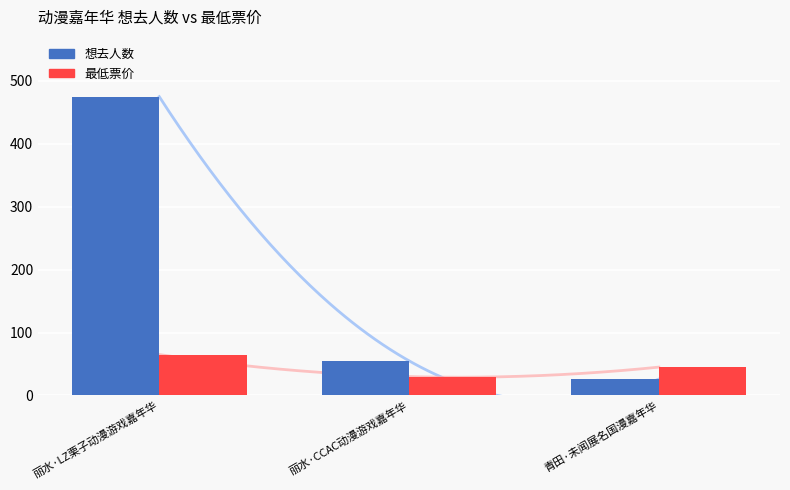

What is the difference between the second highest and minimum values in the 最低票价 series?

15.1